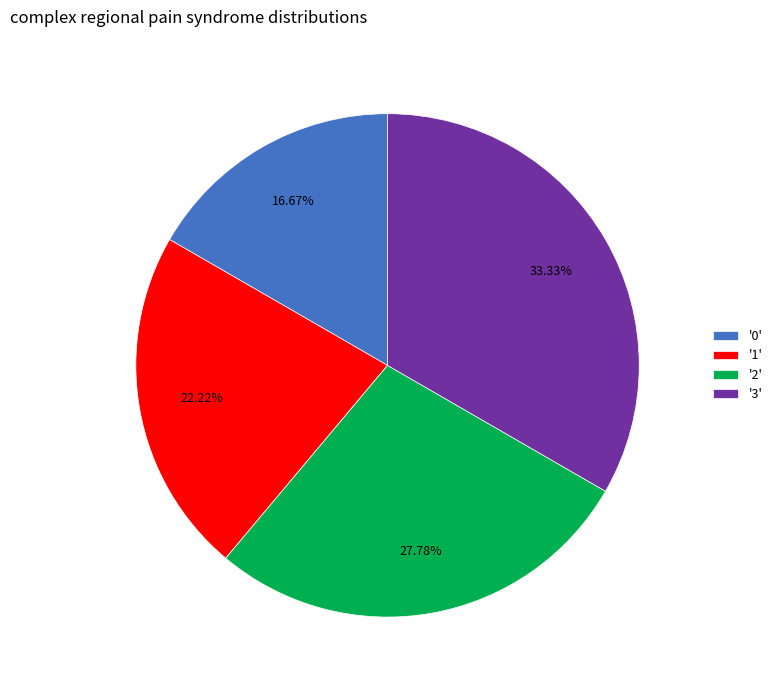

Is the sum of '0' and '1' greater than half?

No